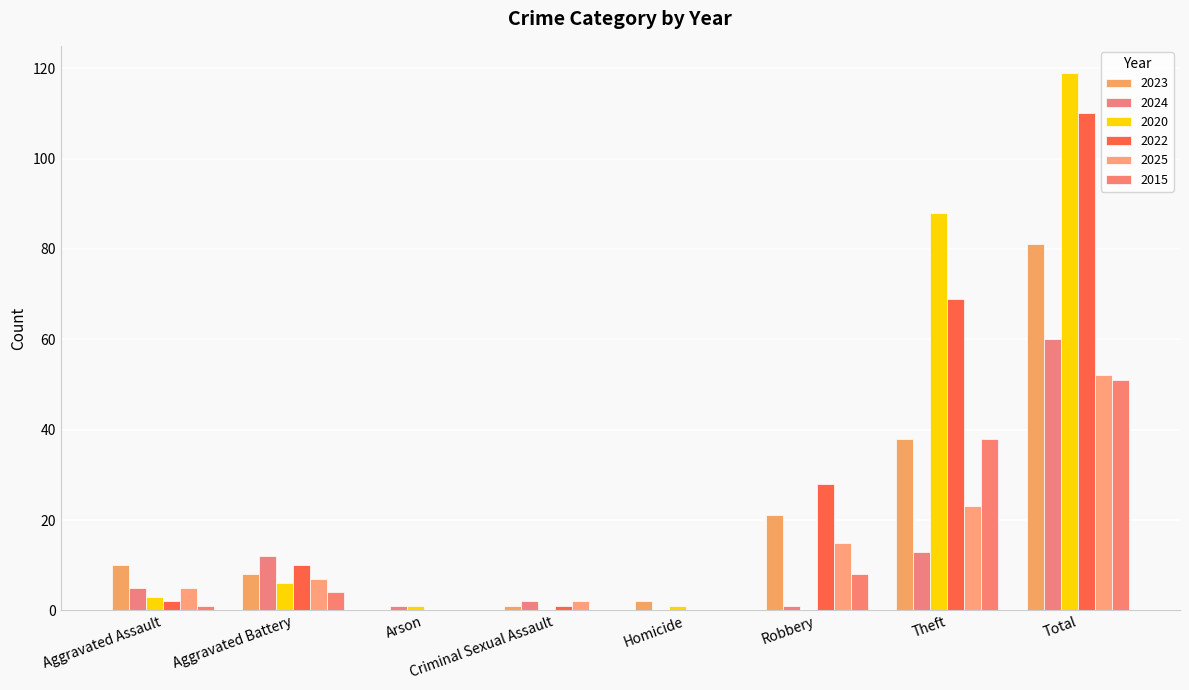

What is the difference between the highest and lowest values at Theft?

75